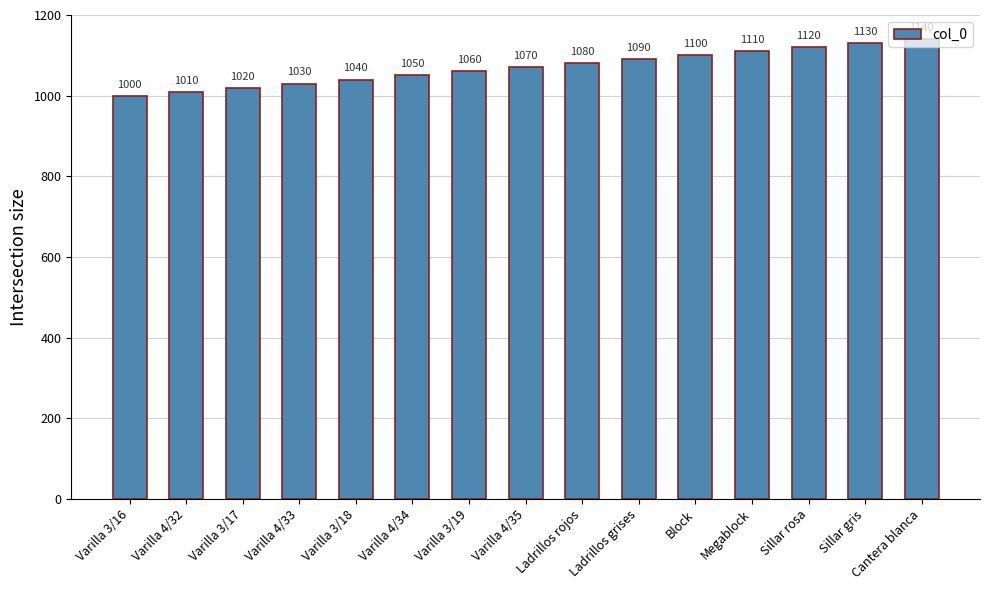

The chart shows a value of 246 at Sillar rosa. True or false?

False